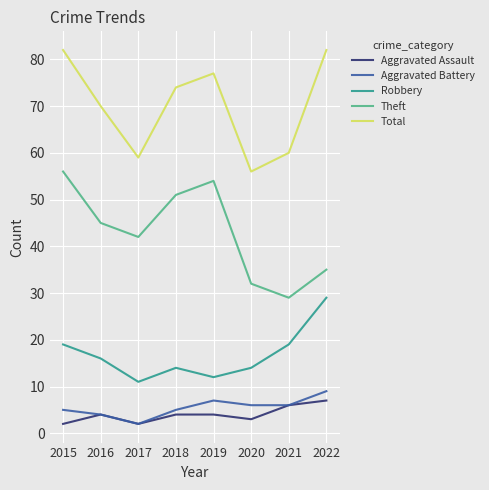

Reading left to right, list all the values displayed in this chart.

Aggravated Assault: 2015=2	2016=4	2017=2	2018=4	2019=4	2020=3	2021=6	2022=7
Aggravated Battery: 2015=5	2016=4	2017=2	2018=5	2019=7	2020=6	2021=6	2022=9
Robbery: 2015=19	2016=16	2017=11	2018=14	2019=12	2020=14	2021=19	2022=29
Theft: 2015=56	2016=45	2017=42	2018=51	2019=54	2020=32	2021=29	2022=35
Total: 2015=82	2016=70	2017=59	2018=74	2019=77	2020=56	2021=60	2022=82